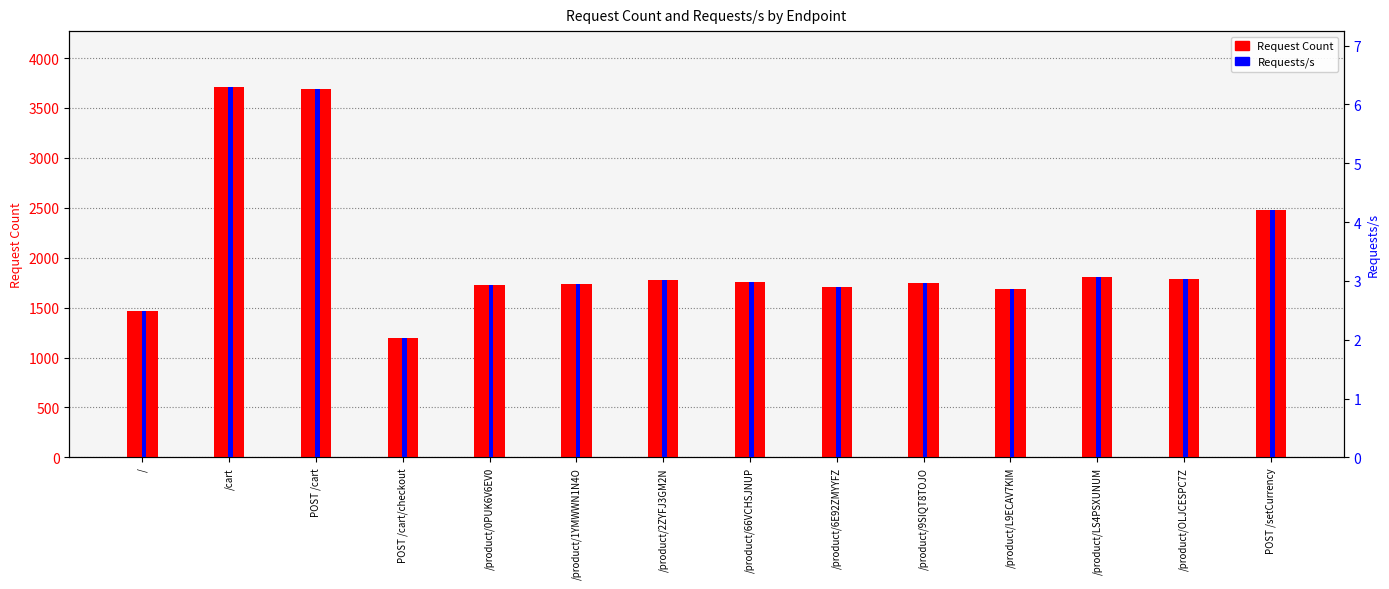

What is the difference between the maximum and minimum values in the Requests/s series?

4.3